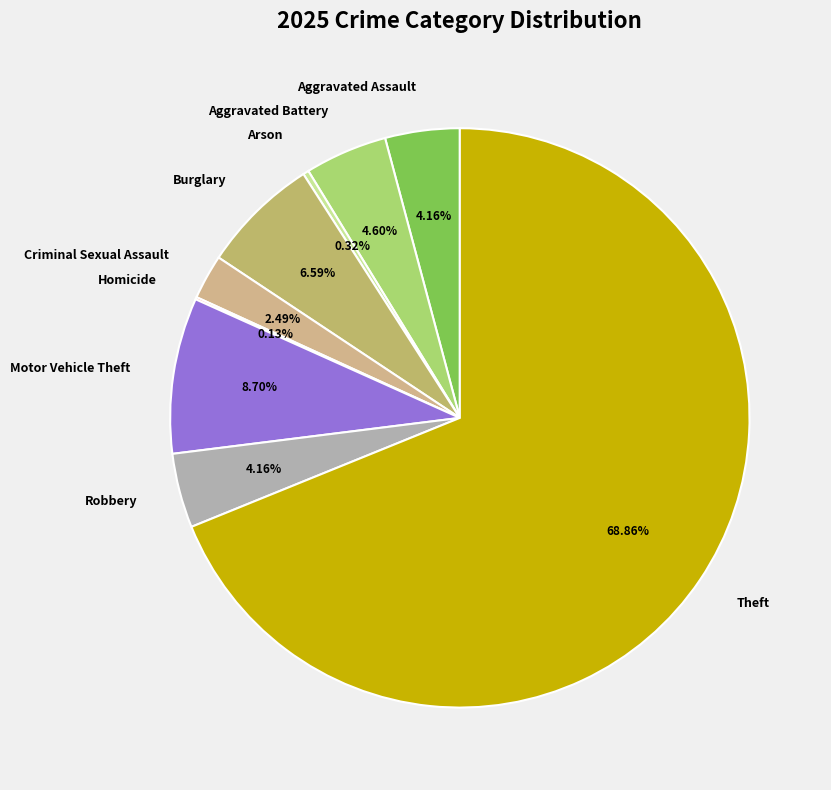

Is it true that Aggravated Assault is 4% of the pie?

True